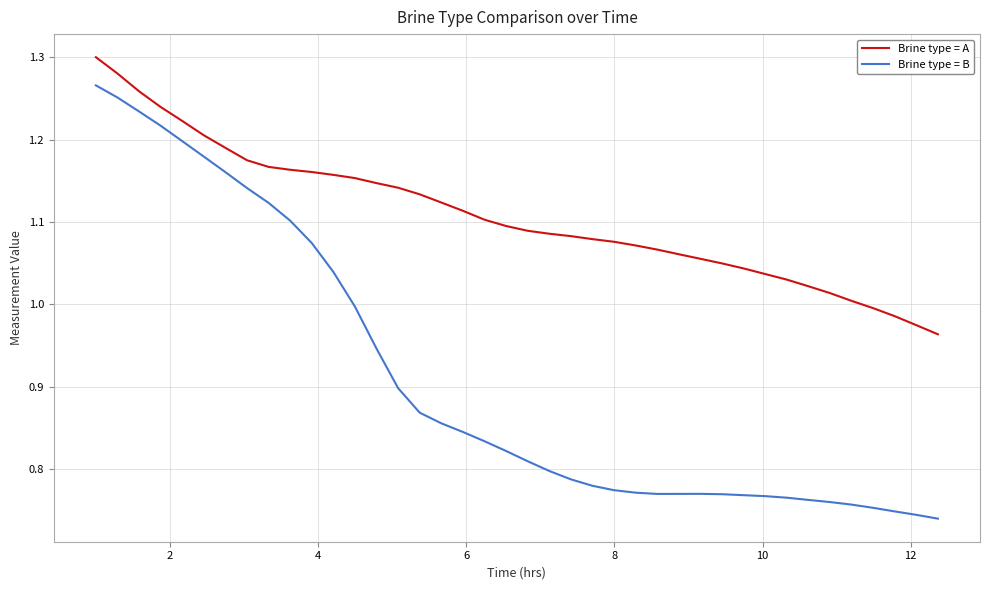

Which series has the largest range (max minus min)?

Brine type = B